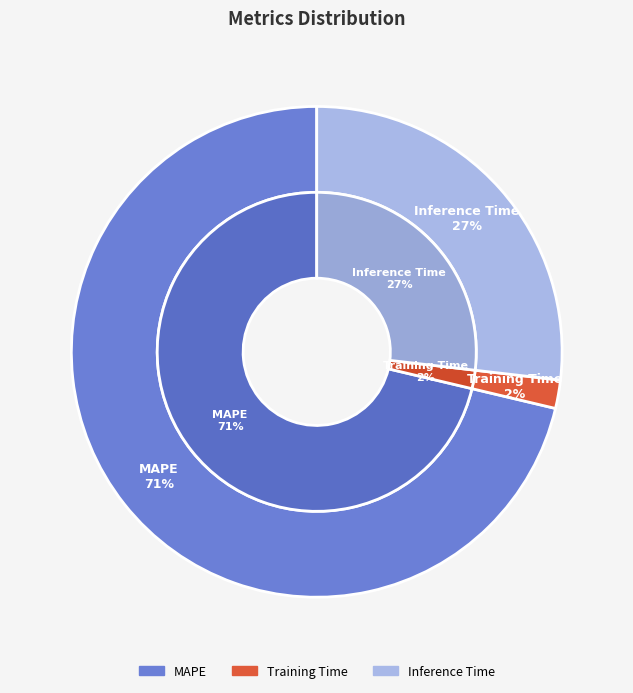

Which category has the smallest portion of the pie?

Training Time